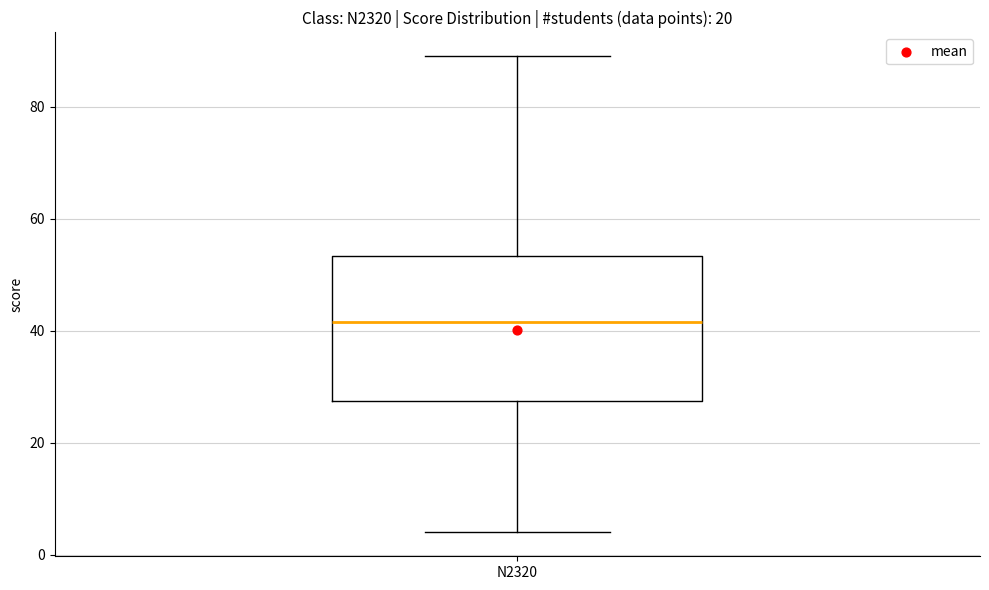

Where does the upper whisker of the box for N2320 end on the y-axis? The values are not printed on the chart, so give them approximately, as read against the axis.

90